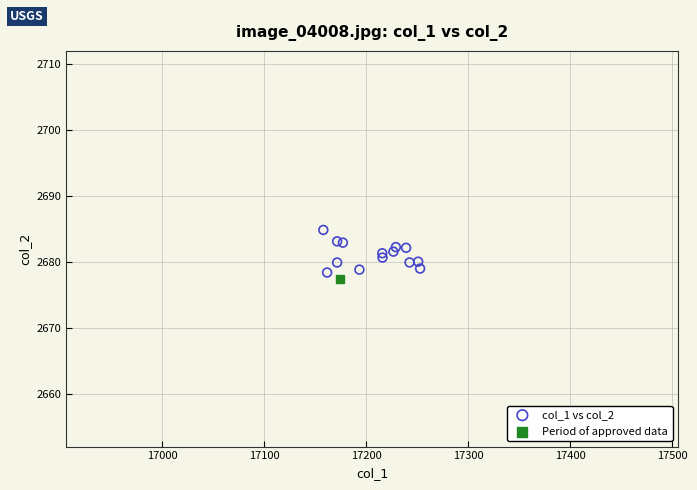

What are all the series names shown in the legend?

col_1 vs col_2, Period of approved data